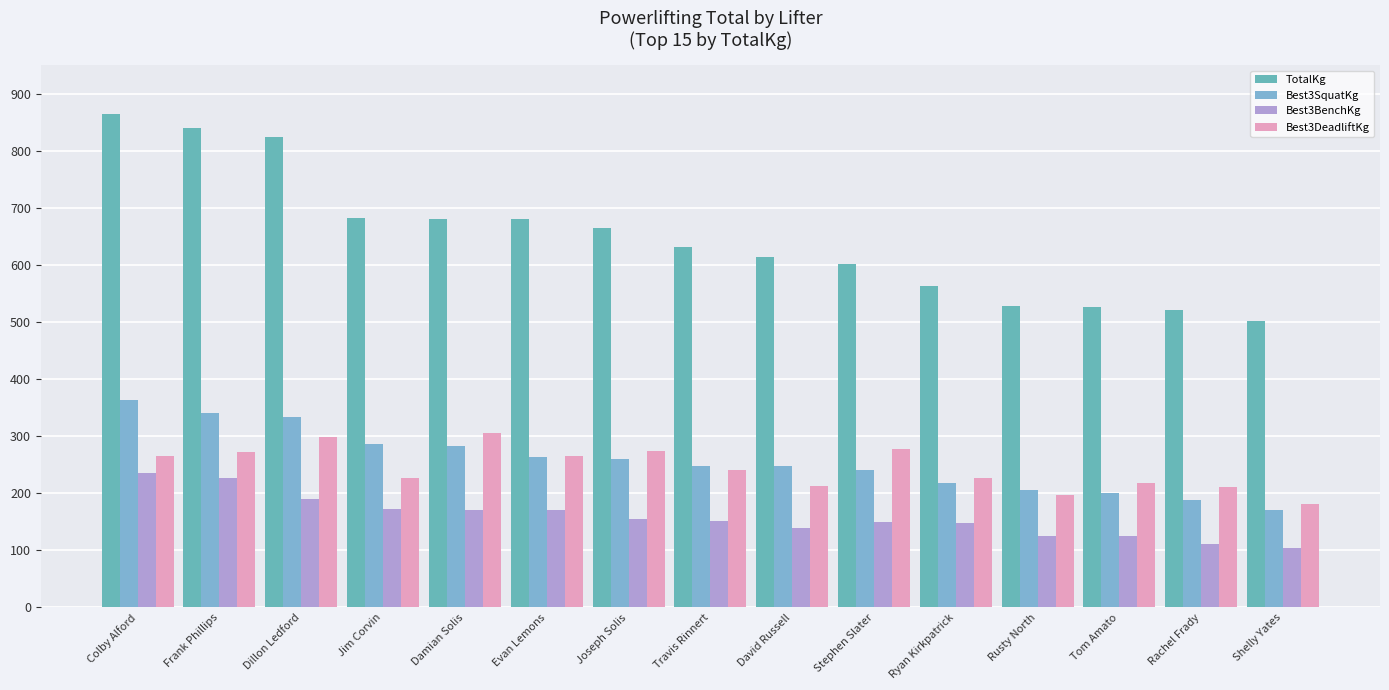

What is the difference between the maximum and minimum values in the Best3SquatKg series?

192.8